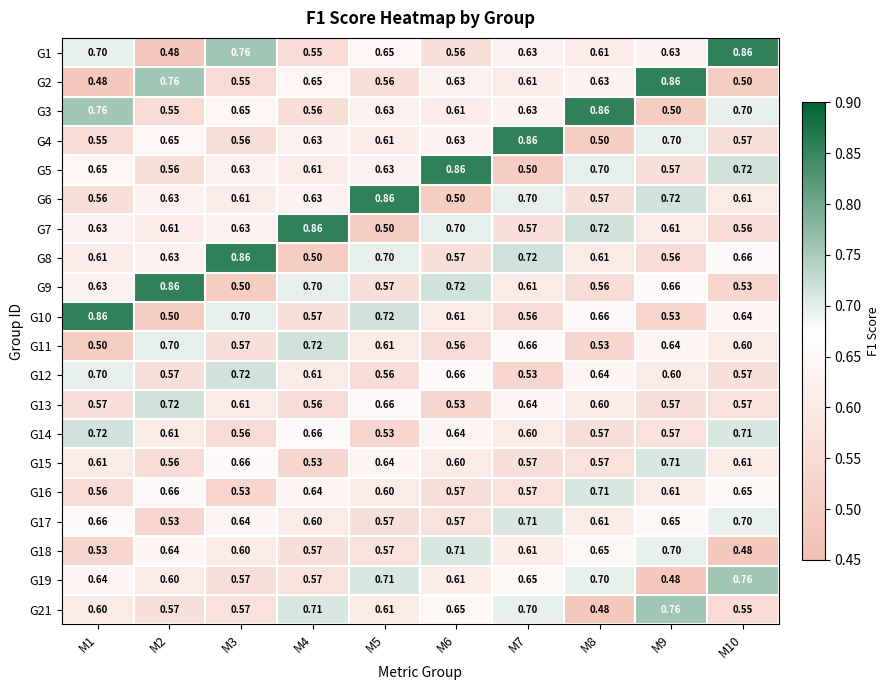

Is the value of G17 at M5 greater than the value of G16 at M5?

No